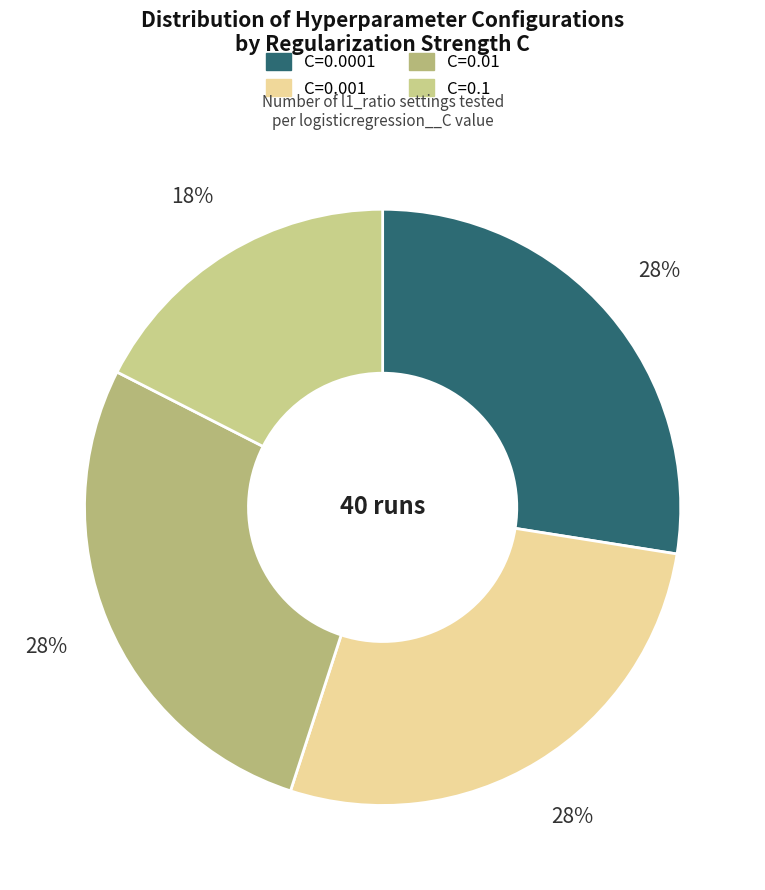

To the nearest percent, what is the average slice percentage?

25%